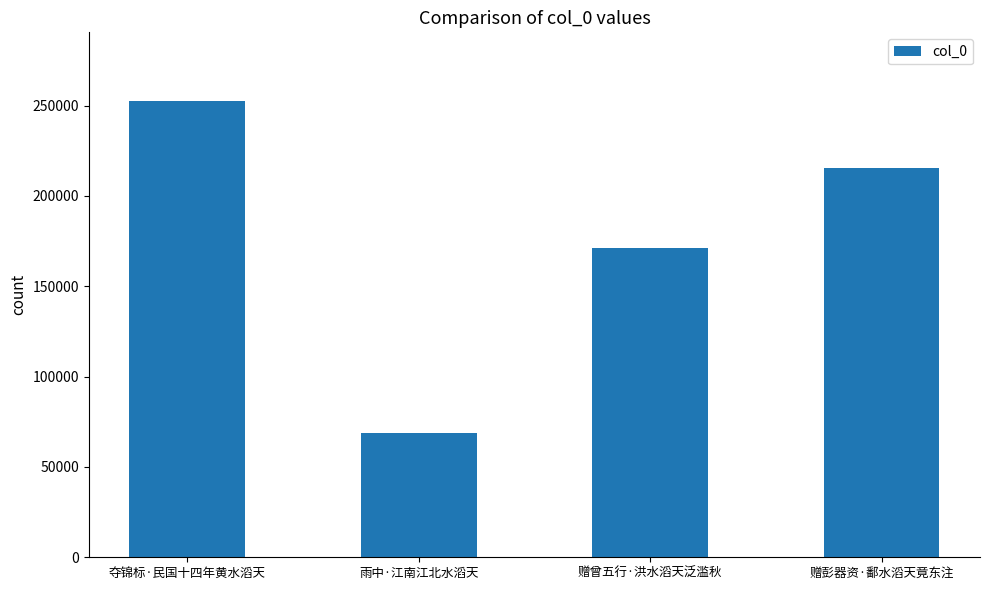

Reading right to left, extract all data points from this chart.

赠彭器资·鄱水滔天竟东注=215290	赠曾五行·洪水滔天泛滥秋=171455	雨中·江南江北水滔天=68734	夺锦标·民国十四年黄水滔天=252694